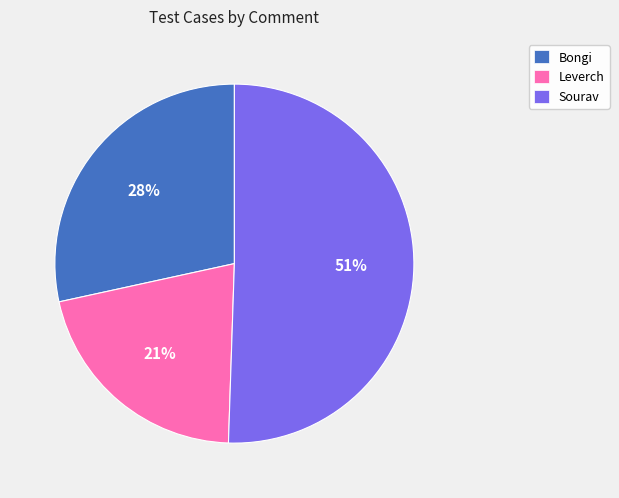

To the nearest percent, what is the average slice percentage?

33%